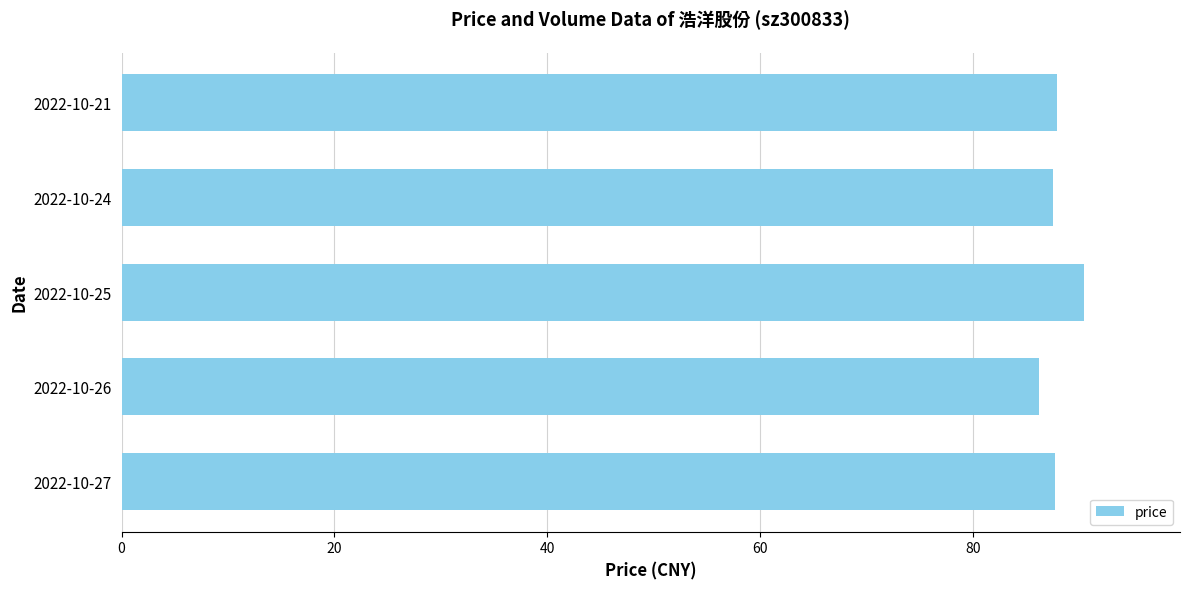

Approximately how many times larger is the value at 2022-10-21 compared to 2022-10-25?

1.0